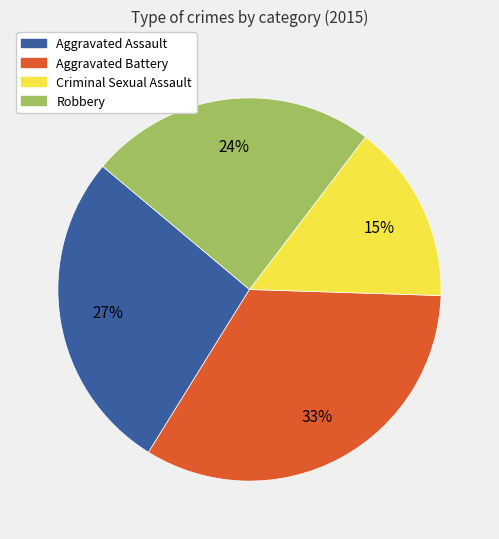

Is there a majority slice in this chart?

No